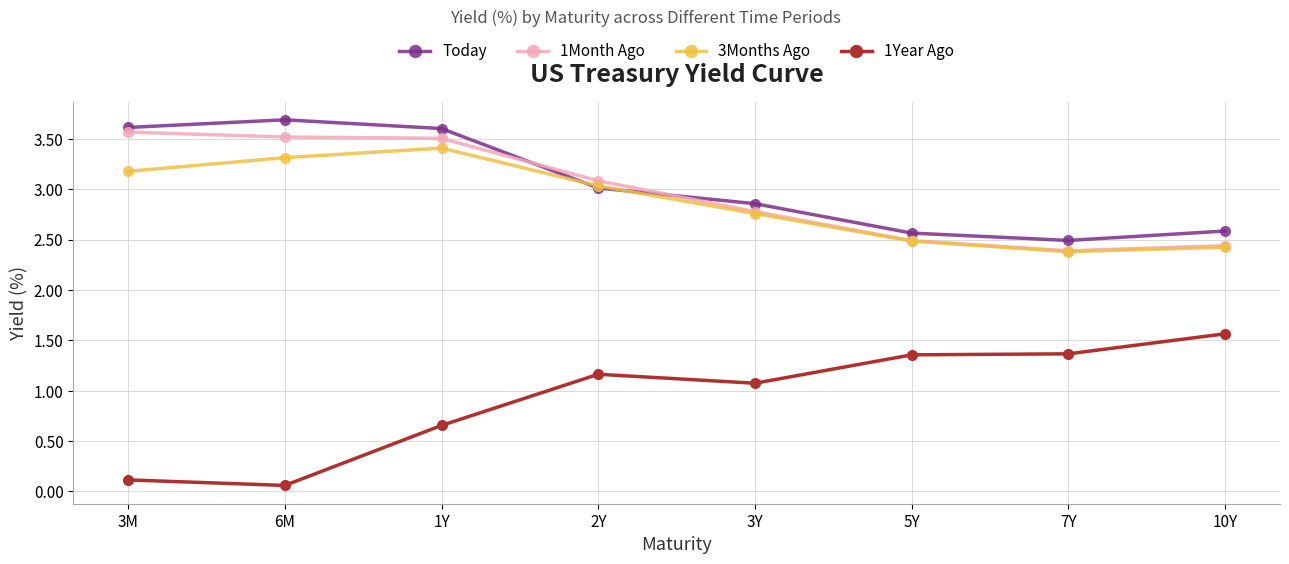

True or false: 1Year Ago and 1Month Ago intersect in this chart.

False